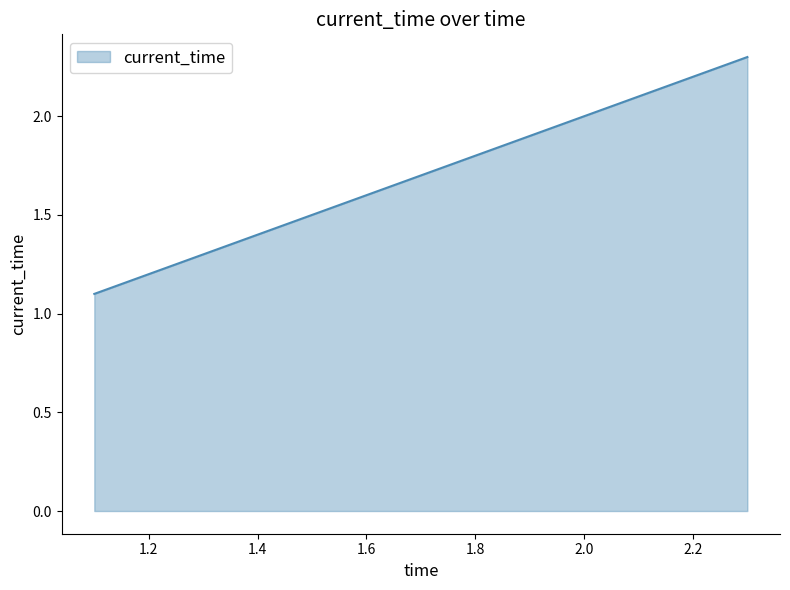

How many series are shown in this chart?

1